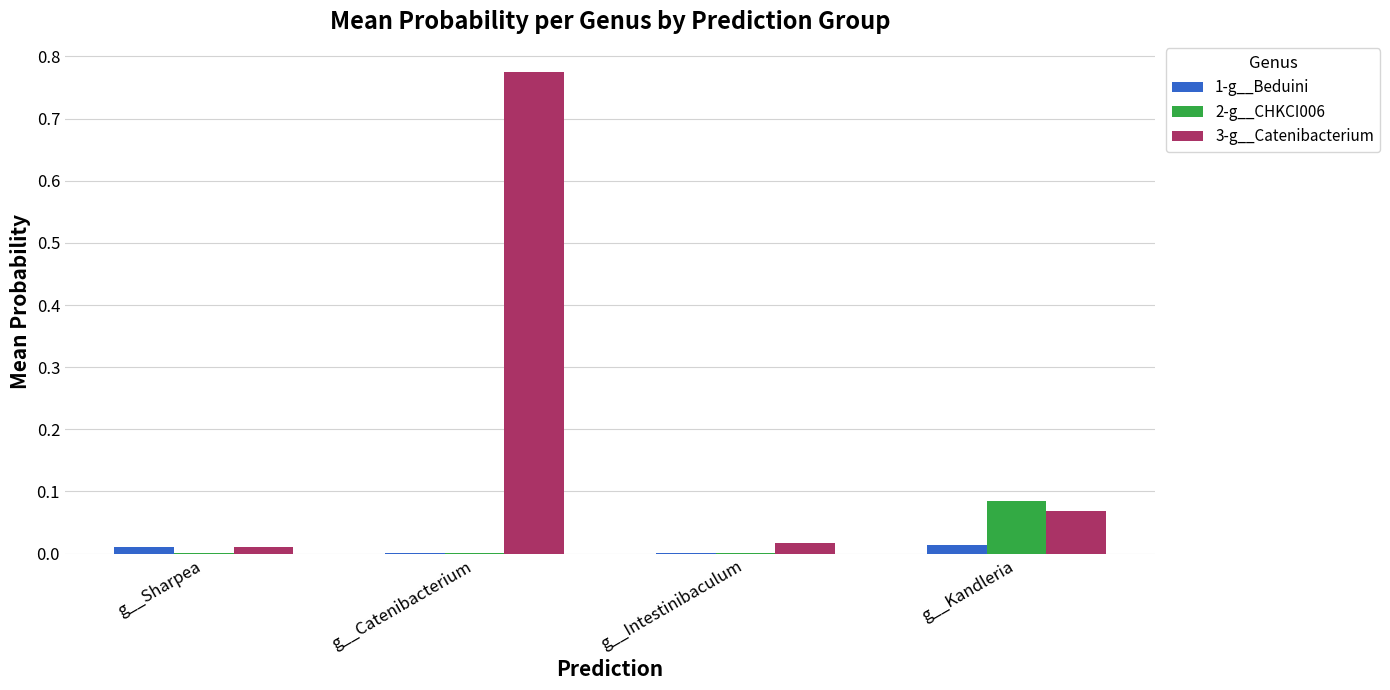

Which series has the largest total across all categories?

3-g__Catenibacterium